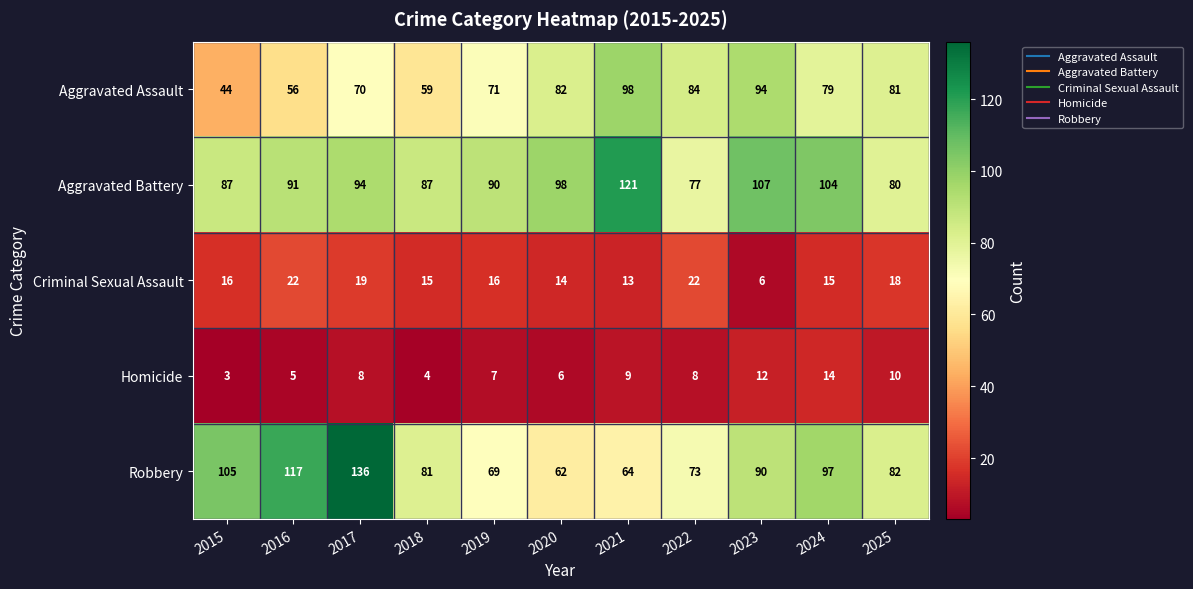

At 2016, list the series in order from smallest to largest.

Homicide, Criminal Sexual Assault, Aggravated Assault, Aggravated Battery, Robbery